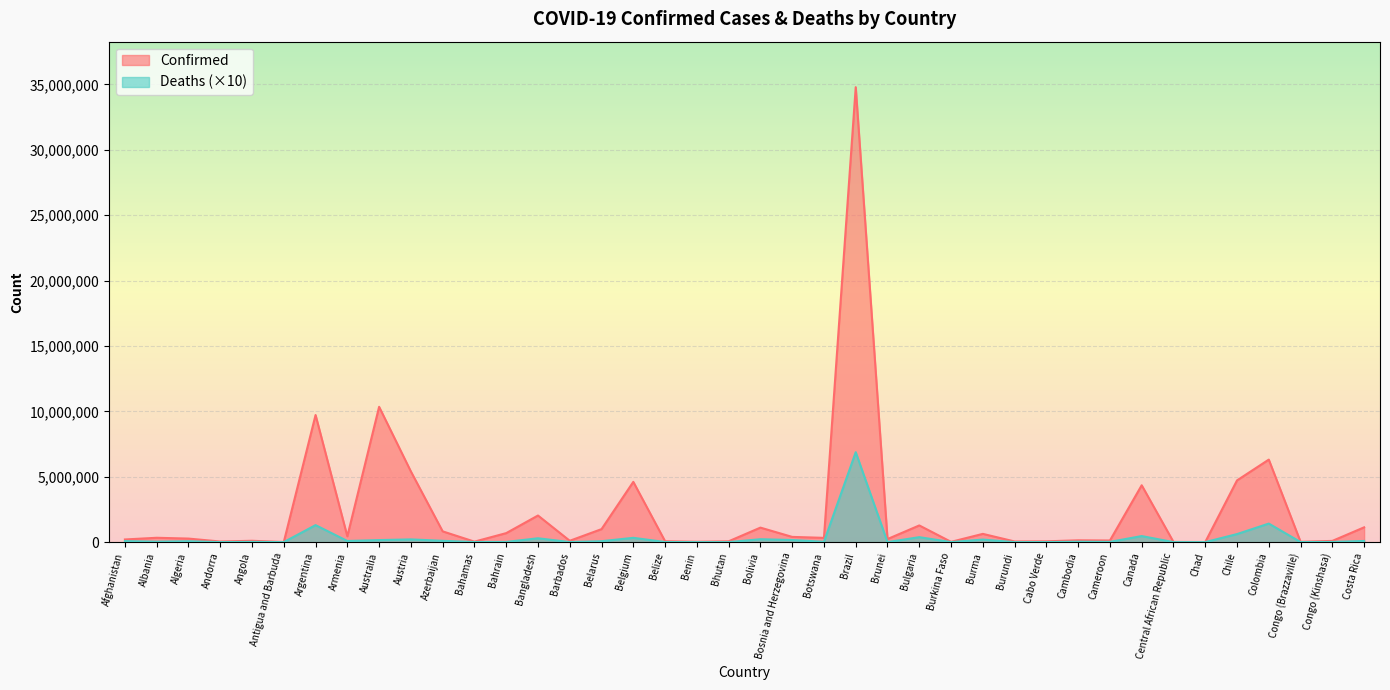

At Andorra, list the series in order from smallest to largest.

Deaths, Confirmed